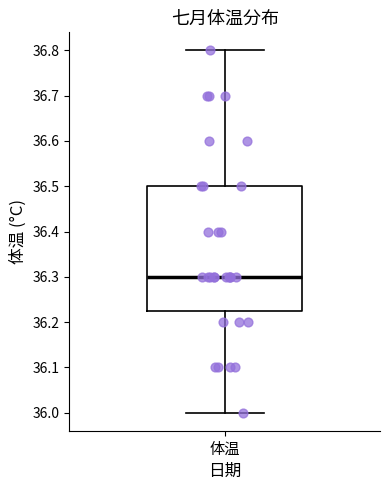

Read this box plot against the y-axis: the position of the median line, the range covered by the box, and the ends of both whiskers. The values are not printed on the chart, so give them approximately, as read against the axis.

median 36.30, box 36.23 to 36.50, whiskers 36.00 to 36.80